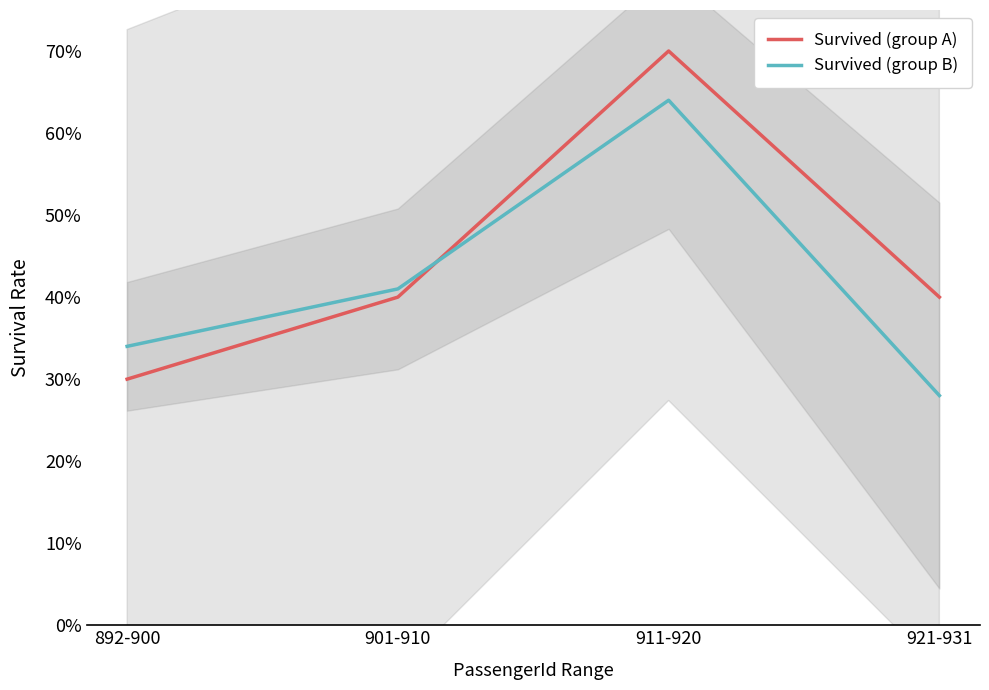

At which label does Survived (group A) reach its minimum?

892-900